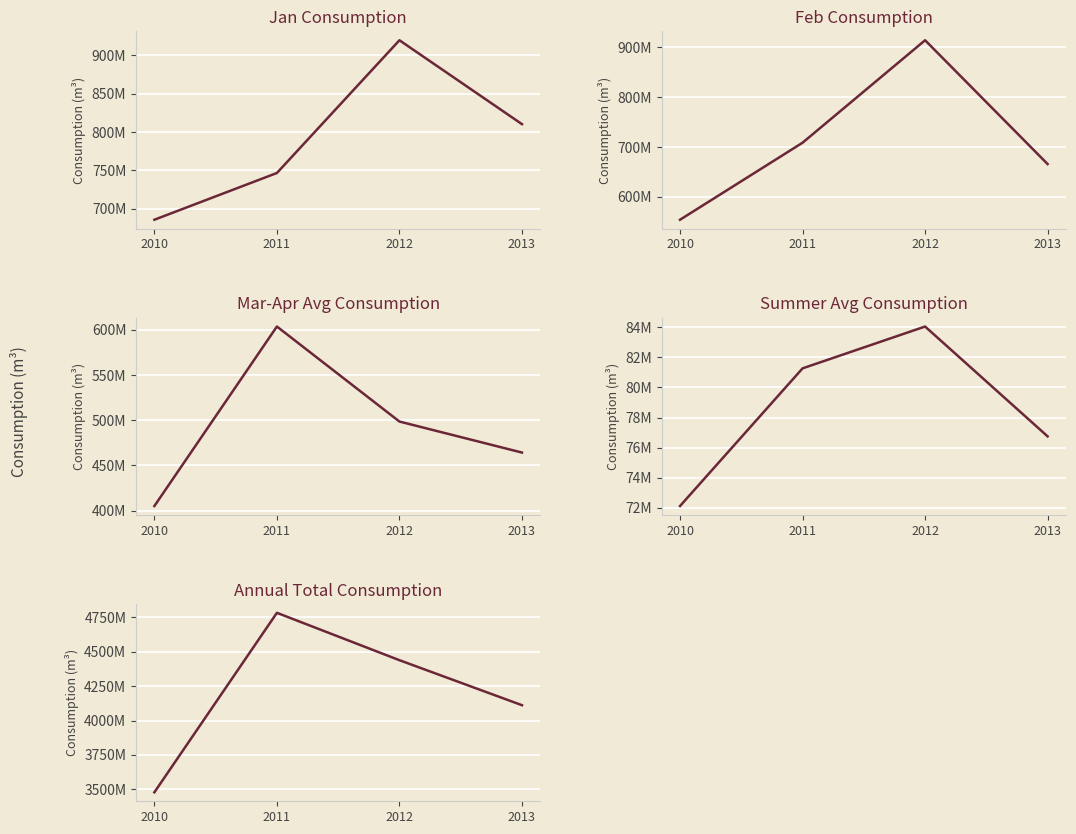

Reading left to right, what are all the values shown in this chart?

Jan Consumption: 2010=685629430.0	2011=746542284.0	2012=919511585.0	2013=810189792.0
Feb Consumption: 2010=553753612.0	2011=708571311.0	2012=914513954.0	2013=665658635.0
Mar-Apr Avg Consumption: 2010=405174304.5	2011=603503932.0	2012=498512721.5	2013=464246544.0
Summer Avg Consumption: 2010=72125528.0	2011=81266124.2	2012=84043237.0	2013=76750000.0
Annual Total Consumption: 2010=3477885252.0	2011=4783102309.0	2012=4438548484.0	2013=4111341515.0